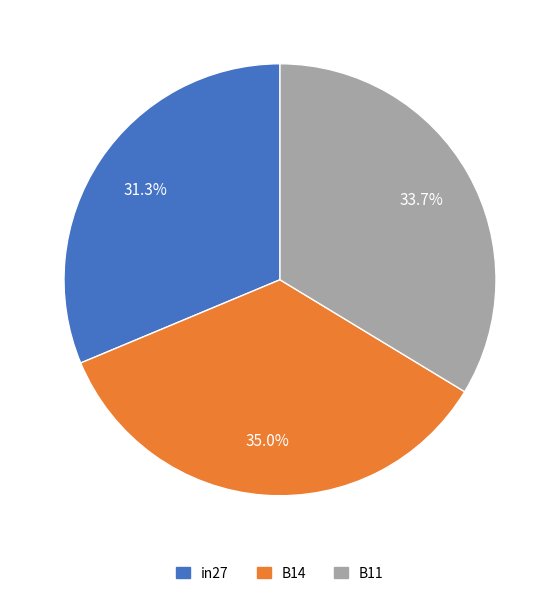

Is there any slice that represents more than half of the pie?

No